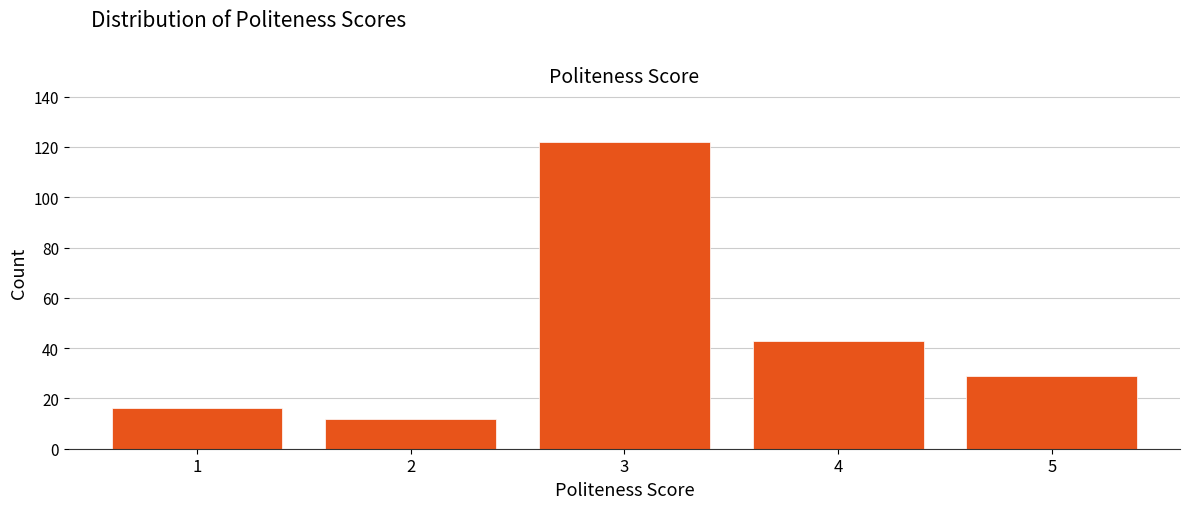

Reading left to right, what are all the values shown in this chart?

16	12	122	43	29